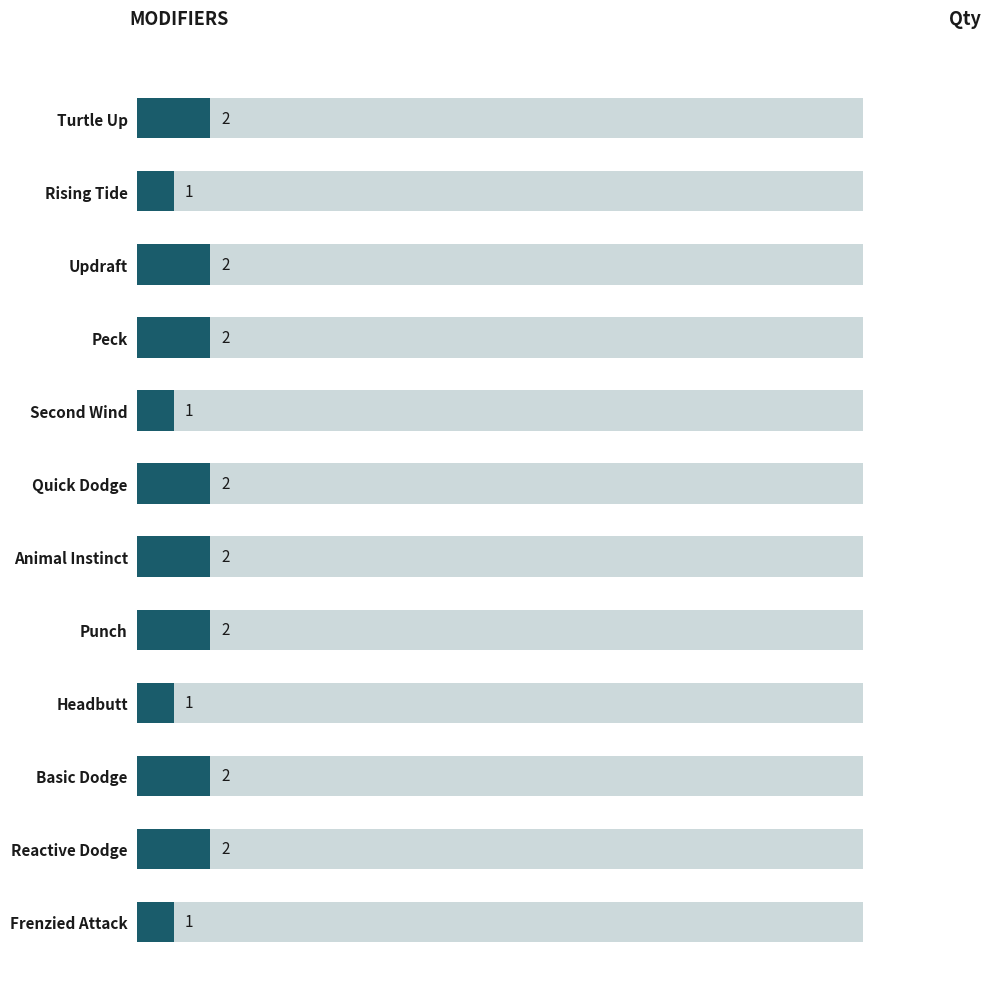

List the labels in order of value, smallest first.

Rising Tide, Second Wind, Headbutt, Frenzied Attack, Turtle Up, Updraft, Peck, Quick Dodge, Animal Instinct, Punch, Basic Dodge, Reactive Dodge